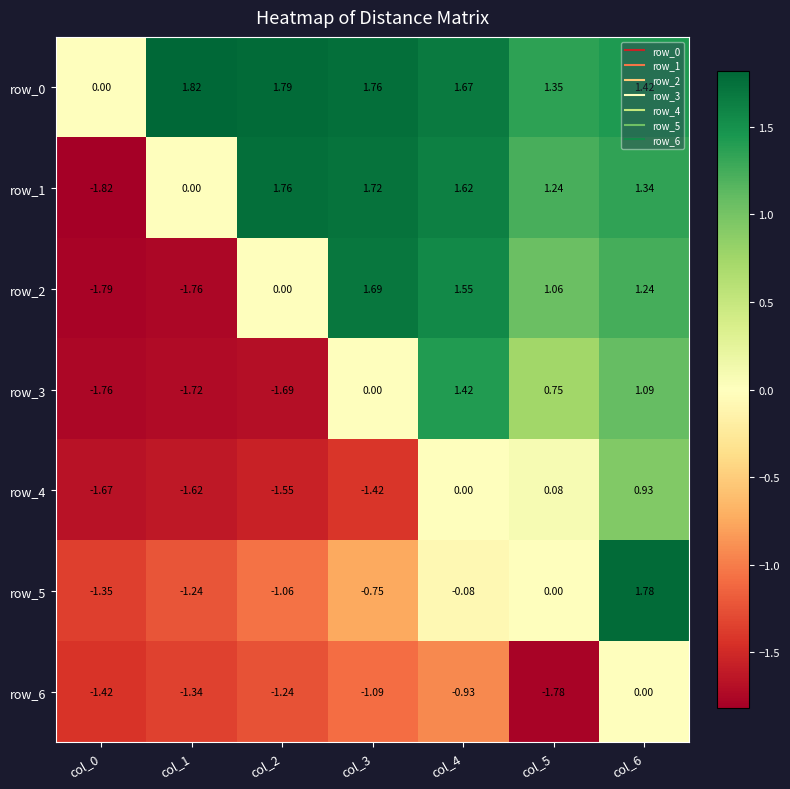

The row_3 series shows -1.7 at col_2. True or false?

True